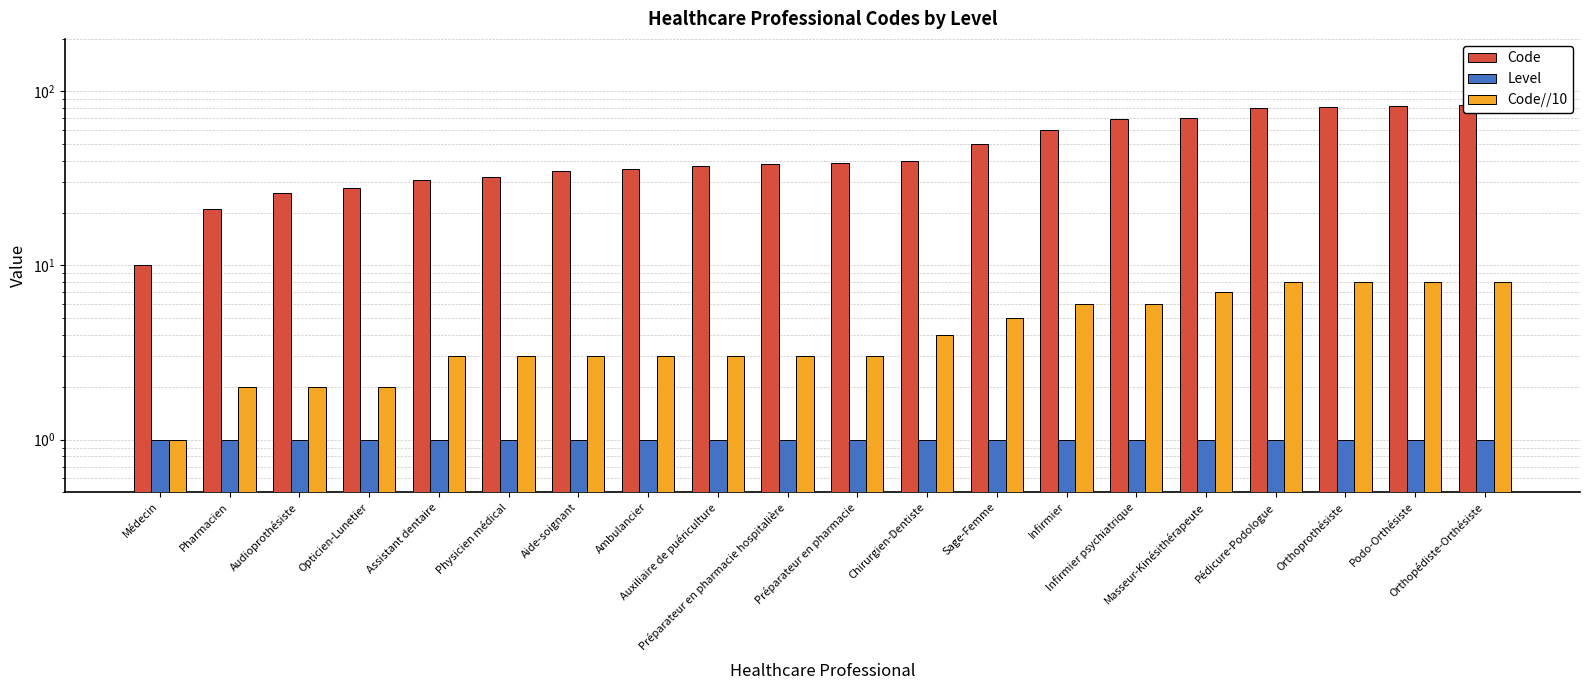

The value of Code//10 at Masseur-Kinésithérapeute is 7. True or false?

True